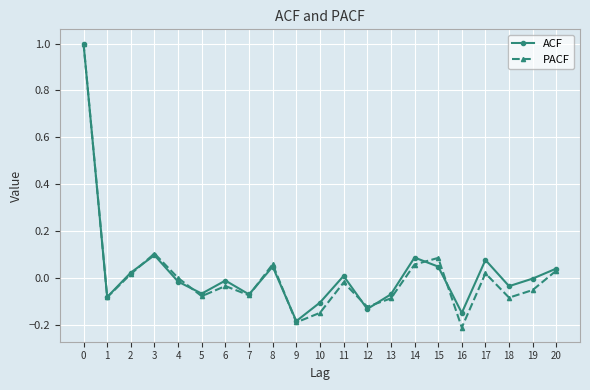

Rank the series by their average value, from highest to lowest.

ACF, PACF